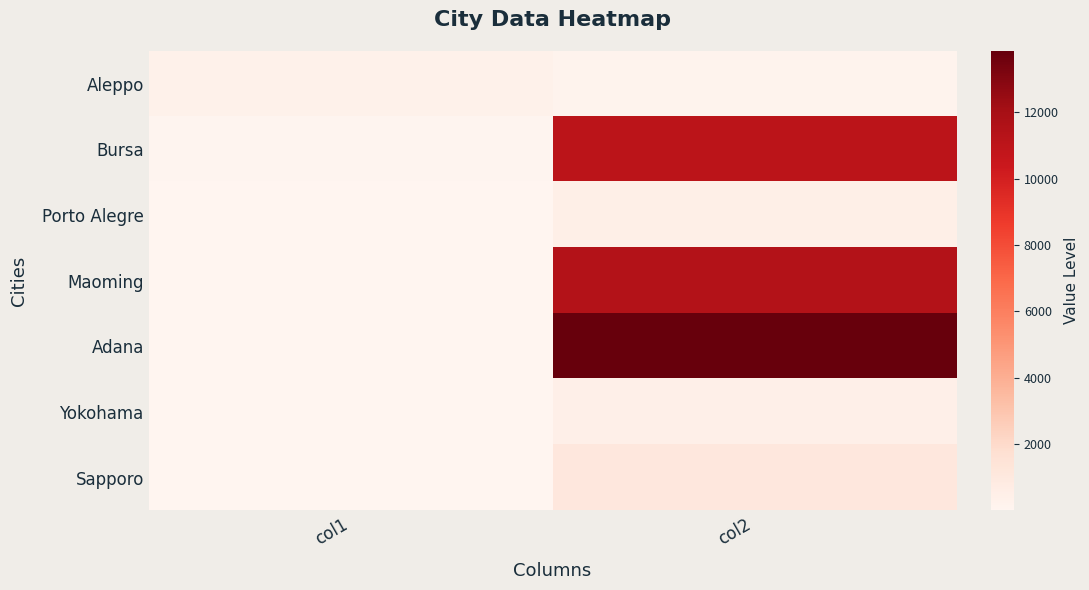

Between col2 and col1, which is larger?

col1